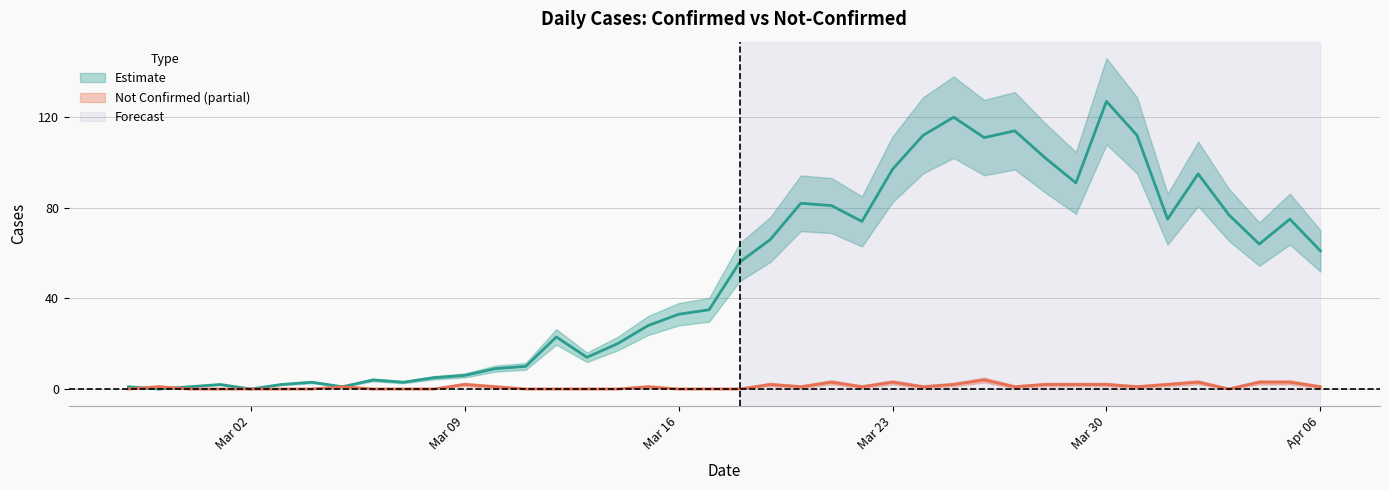

Reading right to left, list all the values displayed in this chart.

value: 61	75	64	77	95	75	112	127	91	102	114	111	120	112	97	74	81	82	66	56	35	33	28	20	14	23	10	9	6	5	3	4	1	3	2	0	2	1	0	1
not-confirmed: 1	3	3	0	3	2	1	2	2	2	1	4	2	1	3	1	3	1	2	0	0	0	1	0	0	0	0	1	2	0	0	0	1	0	0	0	0	0	1	0